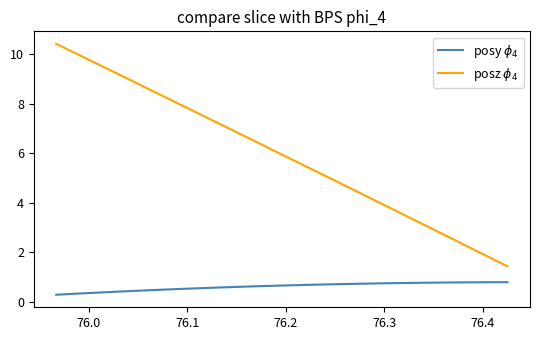

Rank the series by their maximum value, from lowest to highest.

posy $\phi_4$, posz $\phi_4$